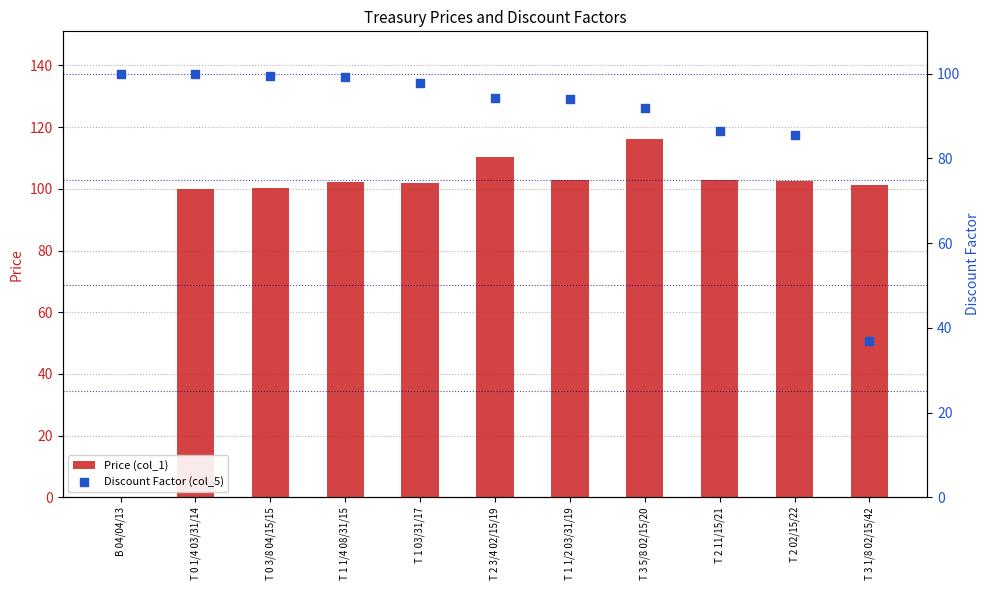

Which series has the widest spread of Y values?

Price (col_1)